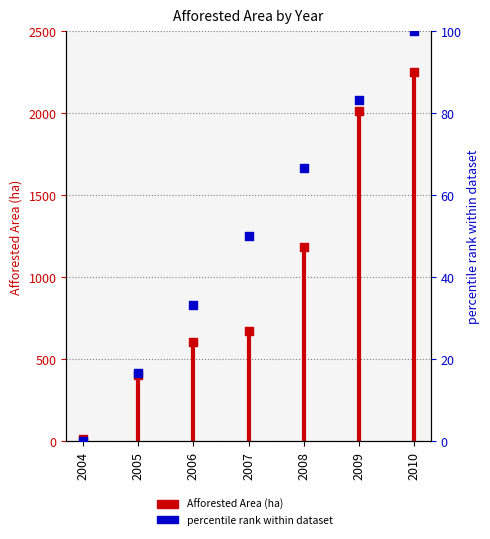

Which series reaches the maximum Y coordinate?

Afforested Area (ha)